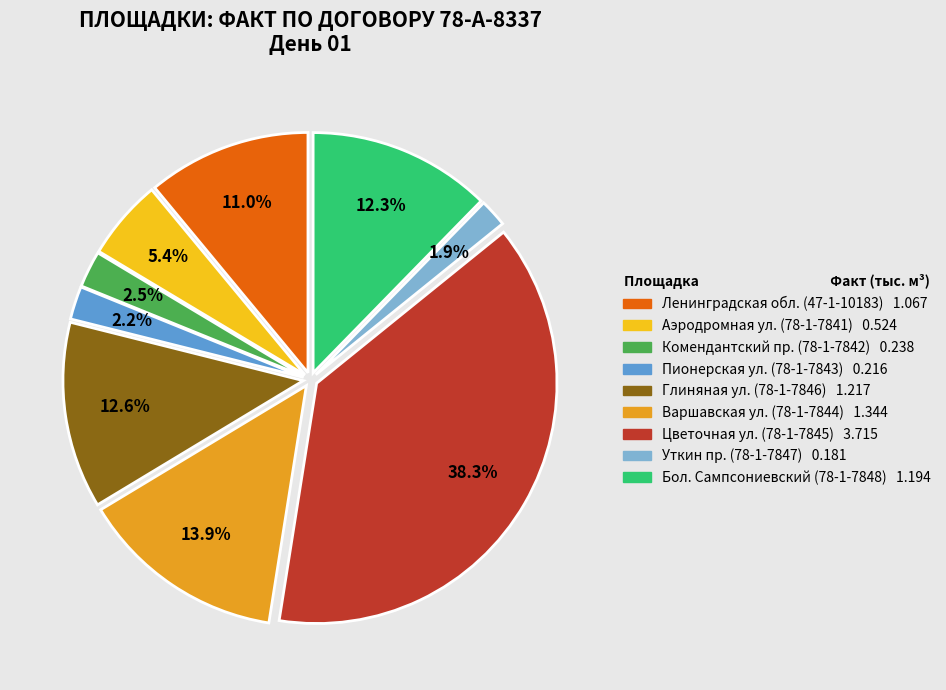

How many segments does this pie chart have?

9